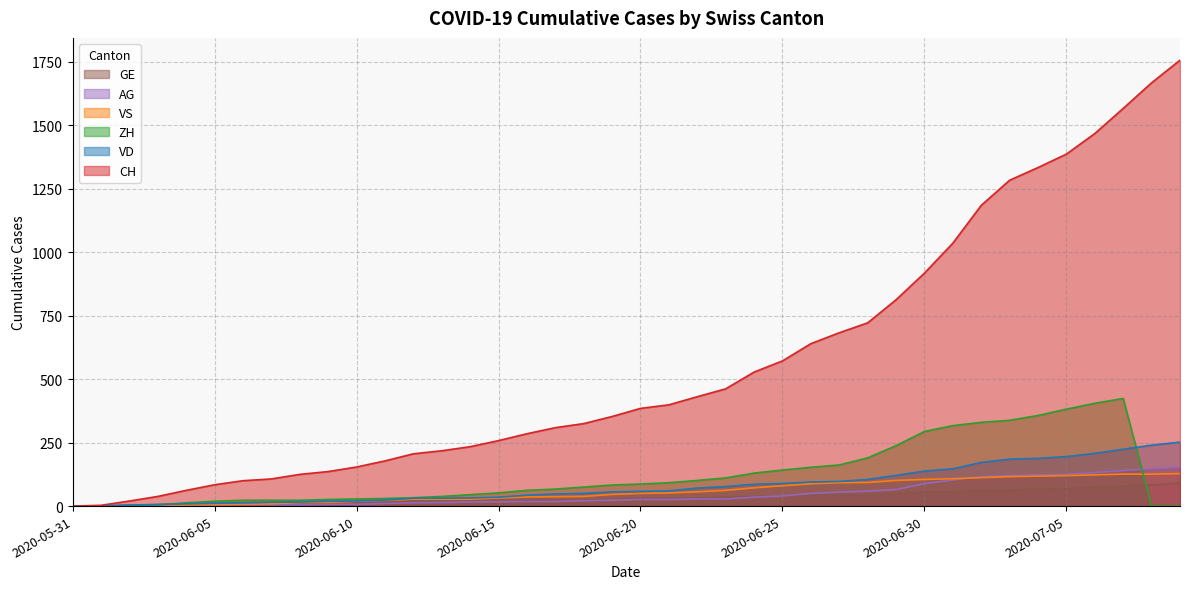

How many data points in VD are less than 58?

20